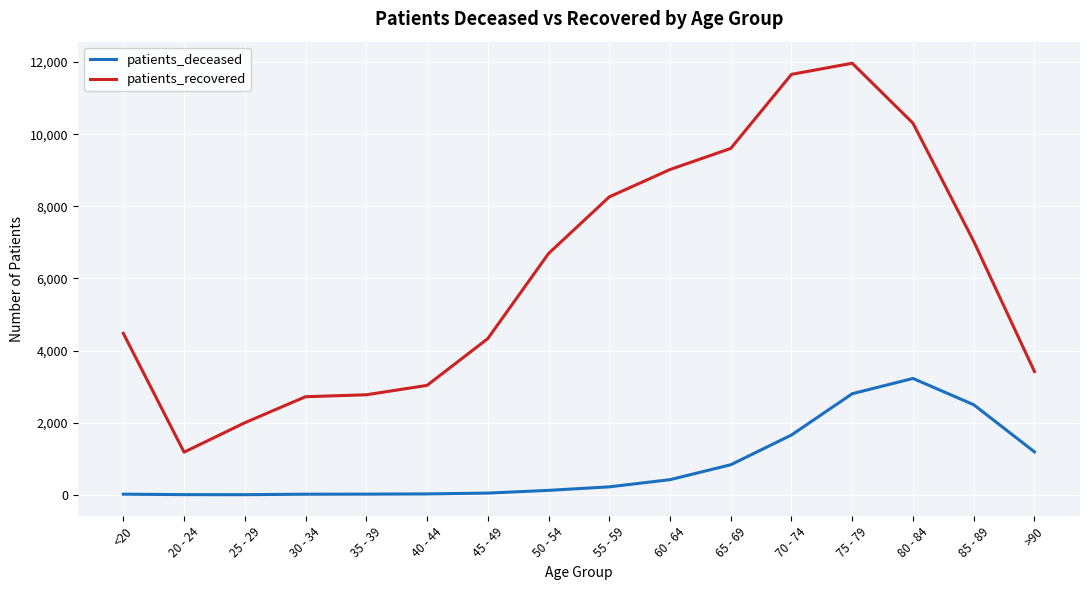

In patients_deceased, how many points are higher than both neighbors (excluding endpoints)?

1